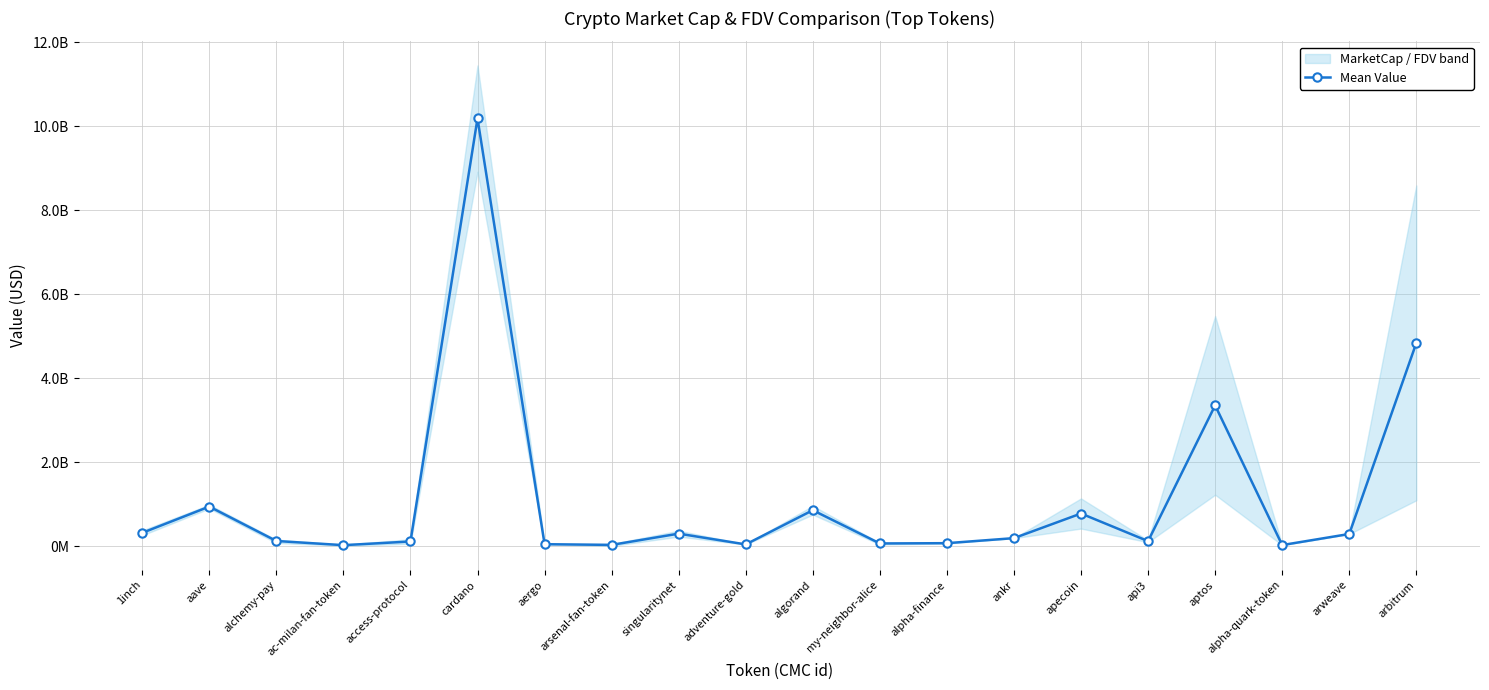

Reading left to right, what are all the values shown in this chart?

1inch=316921248.7	aave=942486763.5	alchemy-pay=123534277.9	ac-milan-fan-token=24039411.4	access-protocol=111369499.3	cardano=10182332054.9	aergo=47003805.1	arsenal-fan-token=30519177.4	singularitynet=298295601.9	adventure-gold=41980700.2	algorand=856051246.4	my-neighbor-alice=64519105.1	alpha-finance=71217291.0	ankr=191364468.1	apecoin=777503015.3	api3=119668112.7	aptos=3350910763.8	alpha-quark-token=26188086.4	arweave=290201607.1	arbitrum=4834908274.0